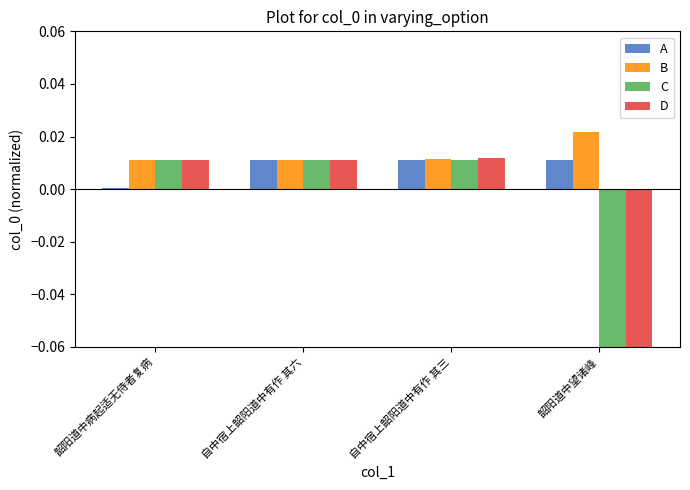

Which series has the widest spread of values?

D